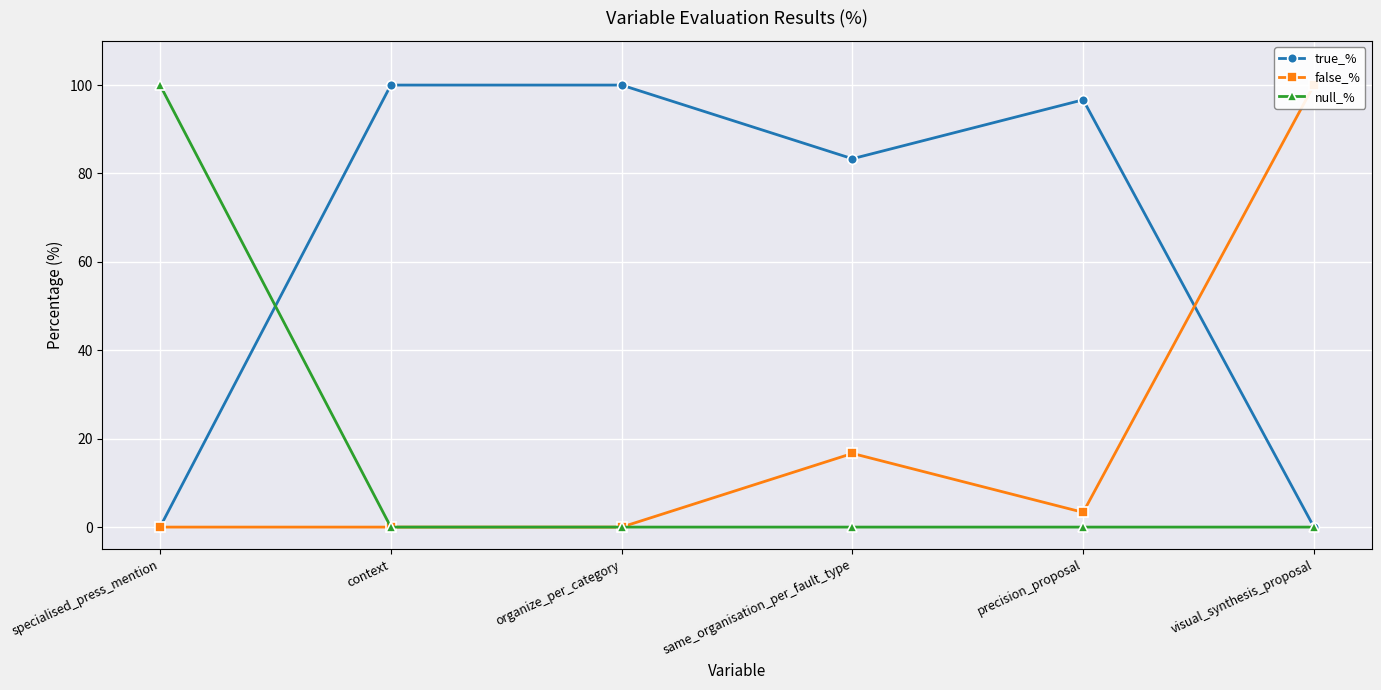

What are all the series names shown in the legend?

true_%, false_%, null_%